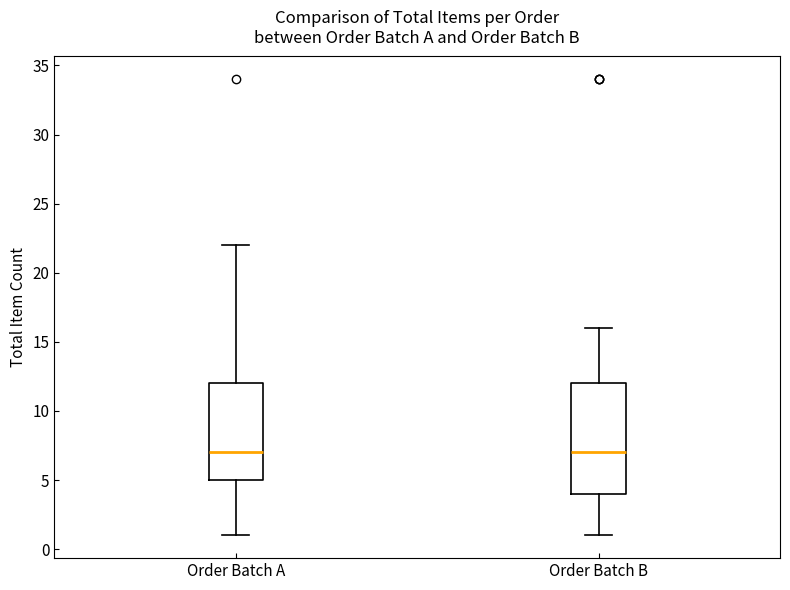

Comparing the boxes themselves (not the whiskers), which one is the tallest?

Order Batch B